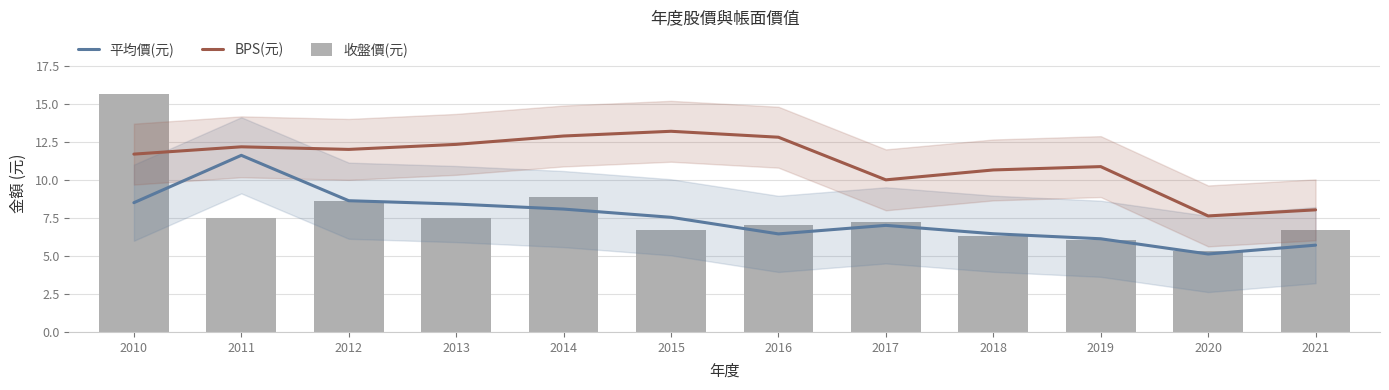

Between 2015 and 2014, which is larger?

2014